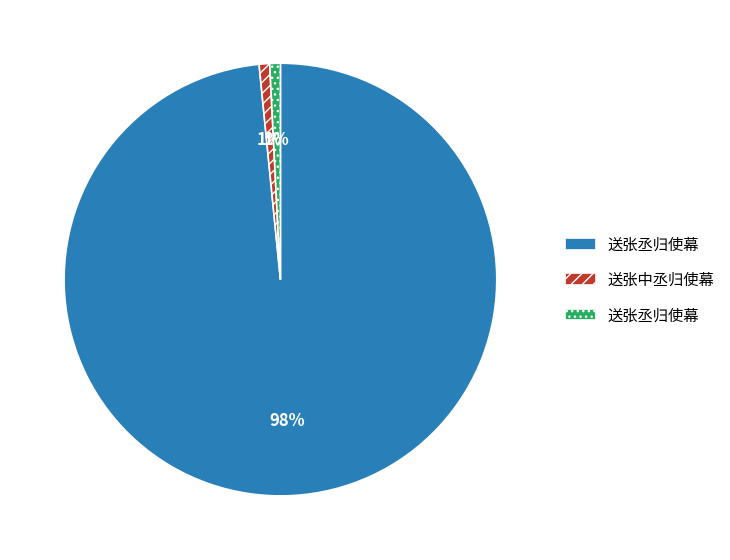

Is there a majority slice in this chart?

Yes